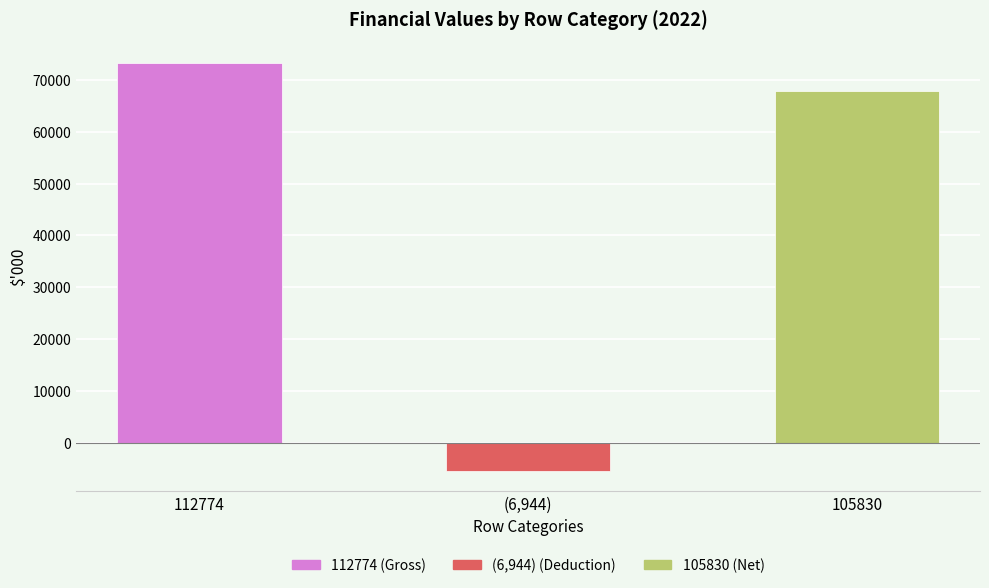

Rank the categories by value from highest to lowest.

112774, 105830, (6,944)